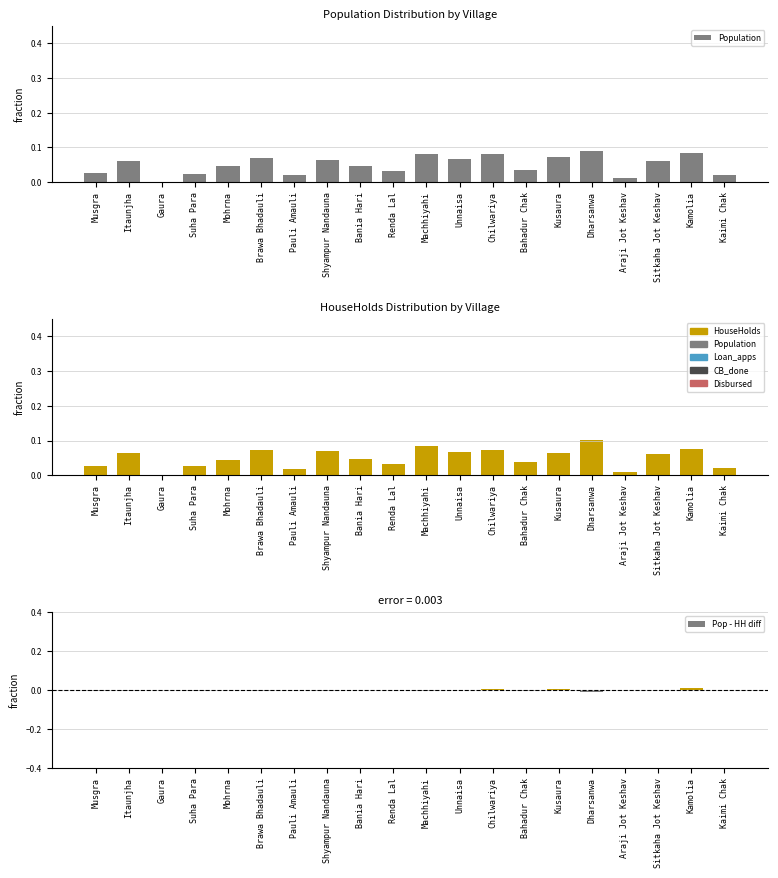

What are all the series names shown in the legend?

Population, HouseHolds, Pop - HH diff